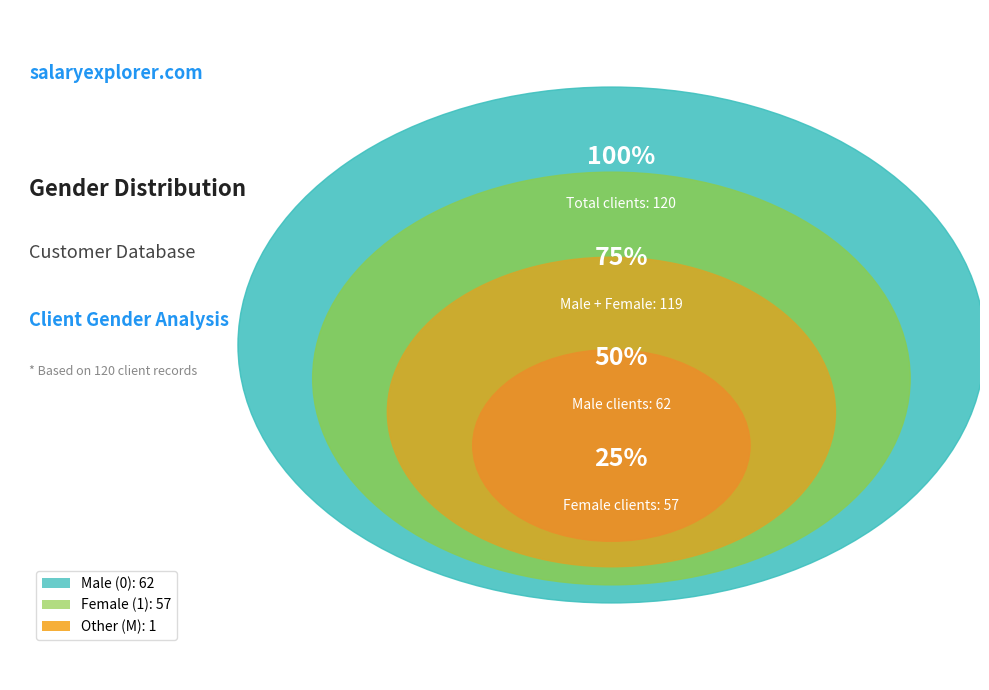

What is the total percentage of 1 and M?

48.3%